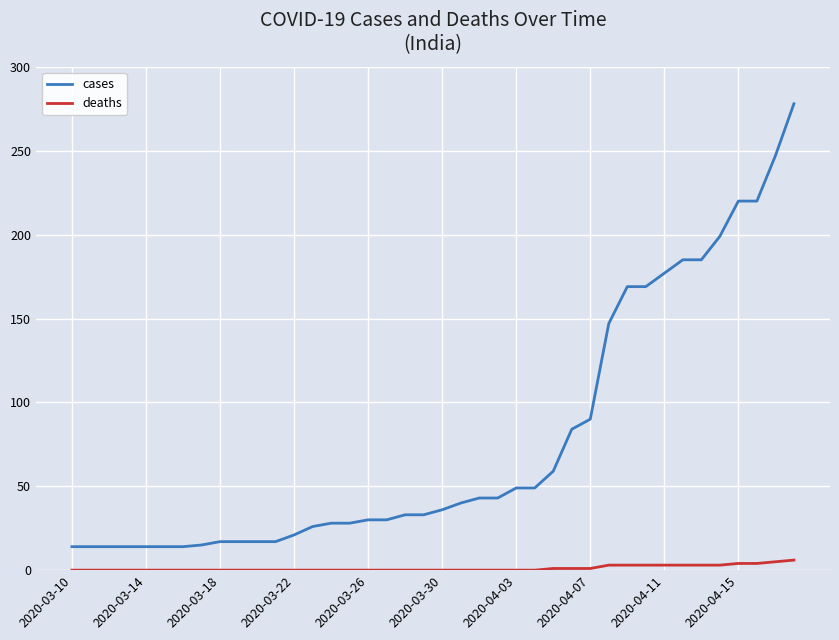

What is the greatest value displayed?

278